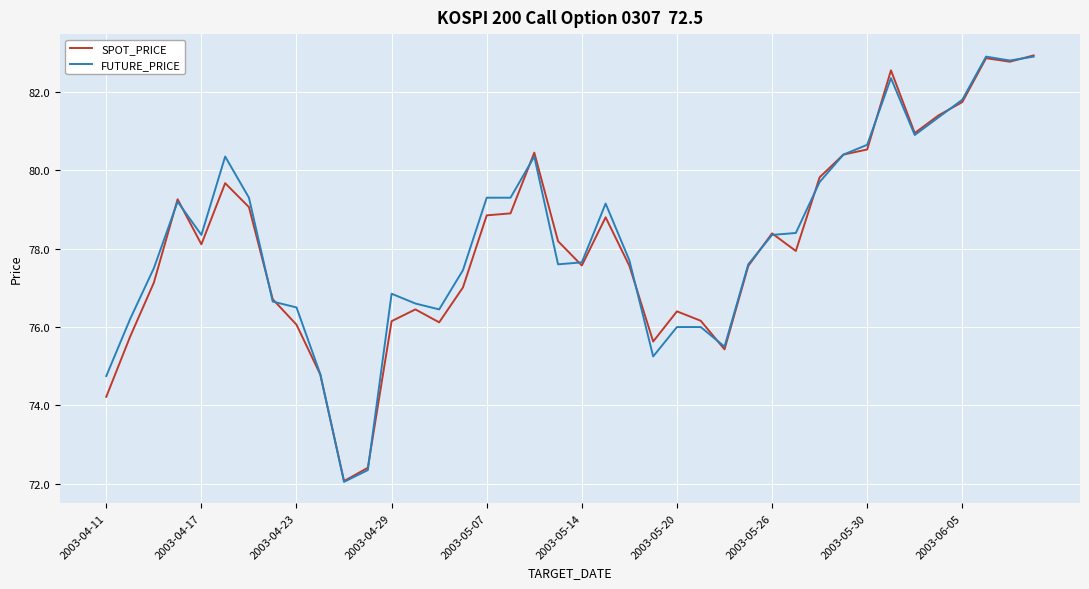

What is the maximum value shown in the chart?

82.9